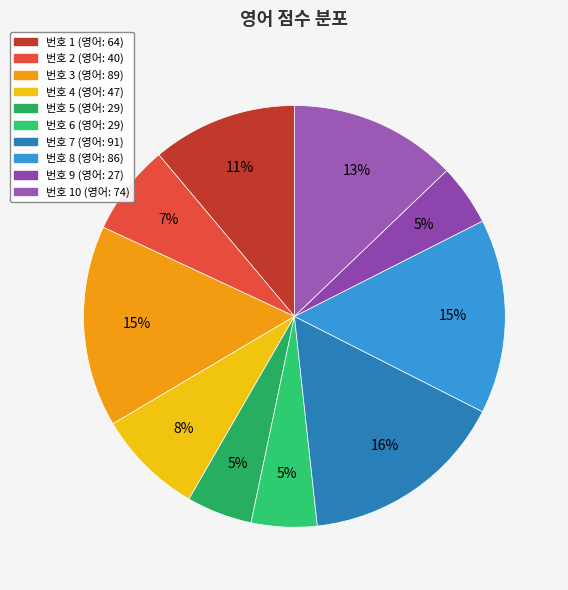

Count the number of slices in the pie.

10